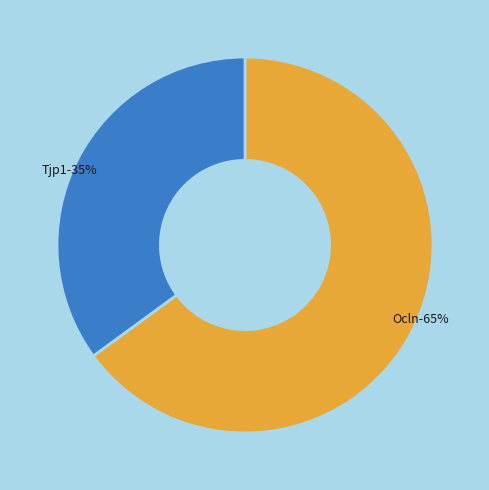

How many segments does this pie chart have?

2